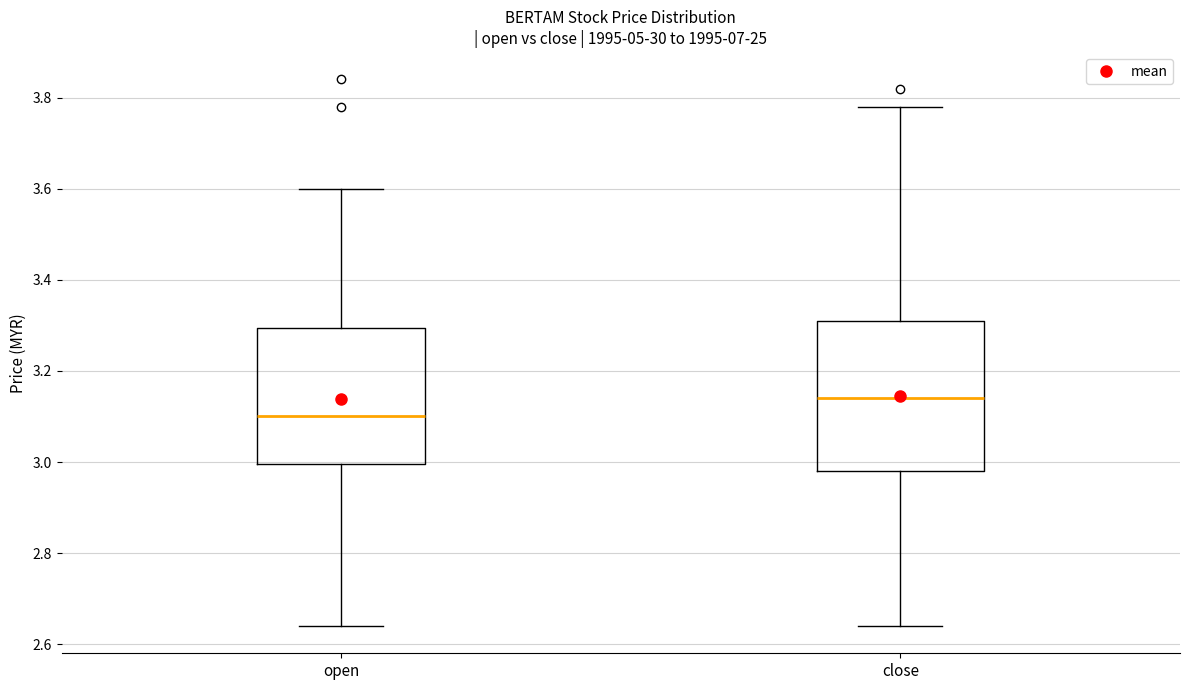

Which box's median line is the lowest?

open